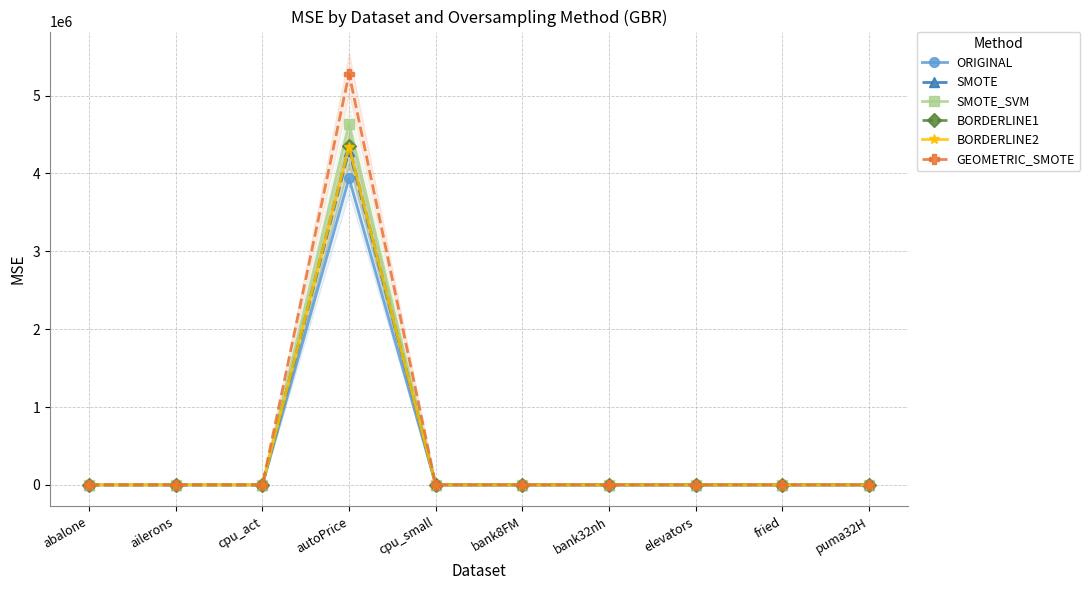

At which label does SMOTE_SVM first exceed 4?

abalone